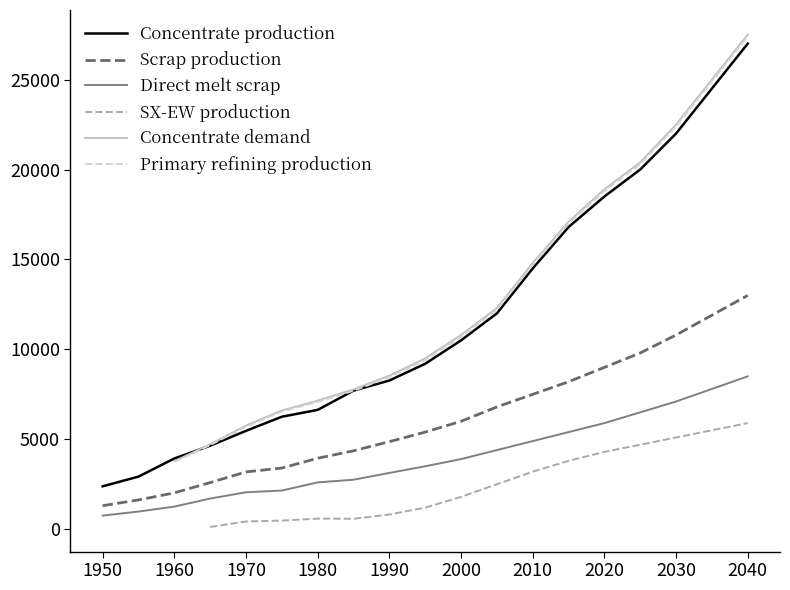

Does the chart display data point markers on the line(s)?

No